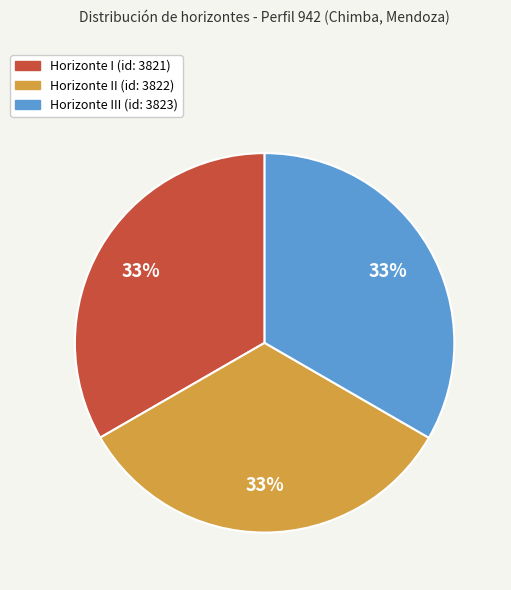

Is there a majority slice in this chart?

No